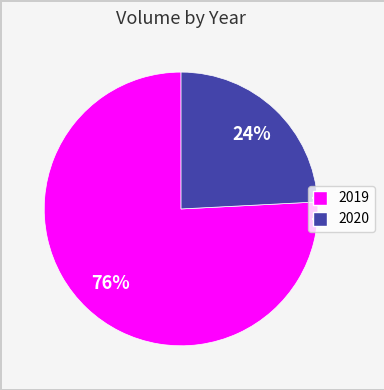

To the nearest percent, what is the difference between the largest and smallest slice percentages?

52%